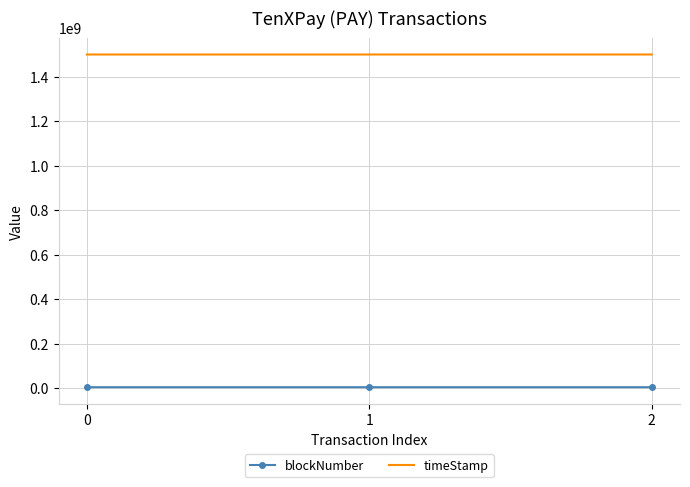

Which series has the largest total across all categories?

timeStamp